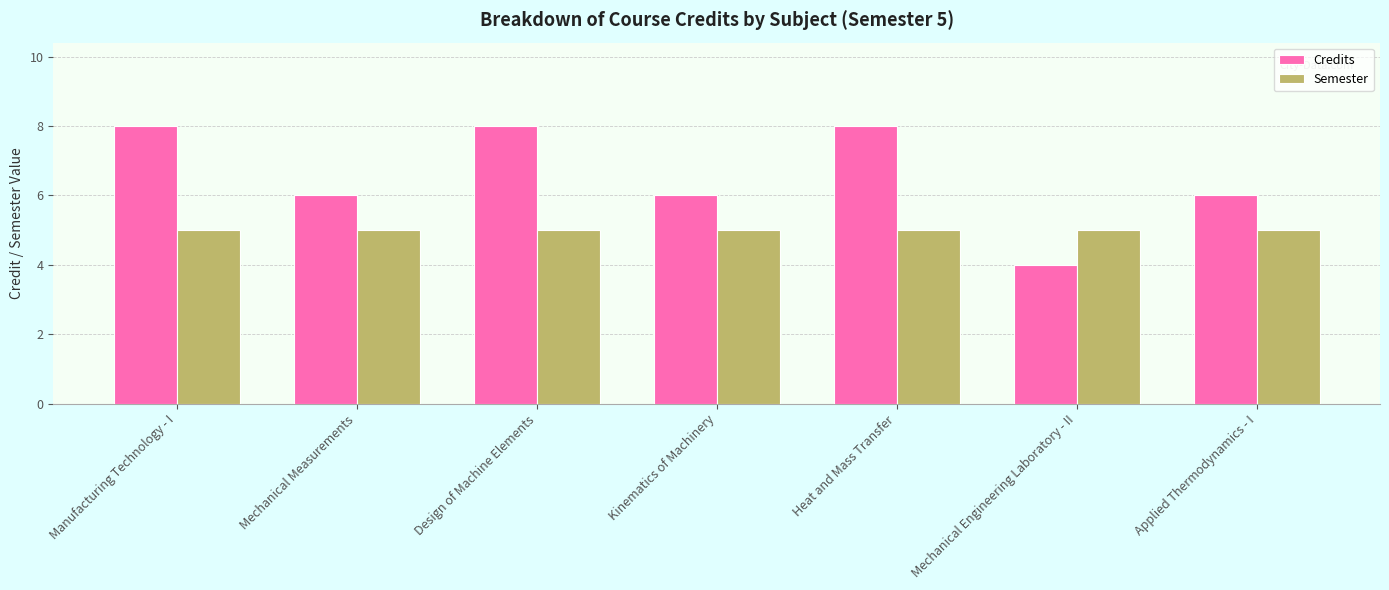

What is the sum of the Semester values at Applied Thermodynamics - I and Kinematics of Machinery?

10